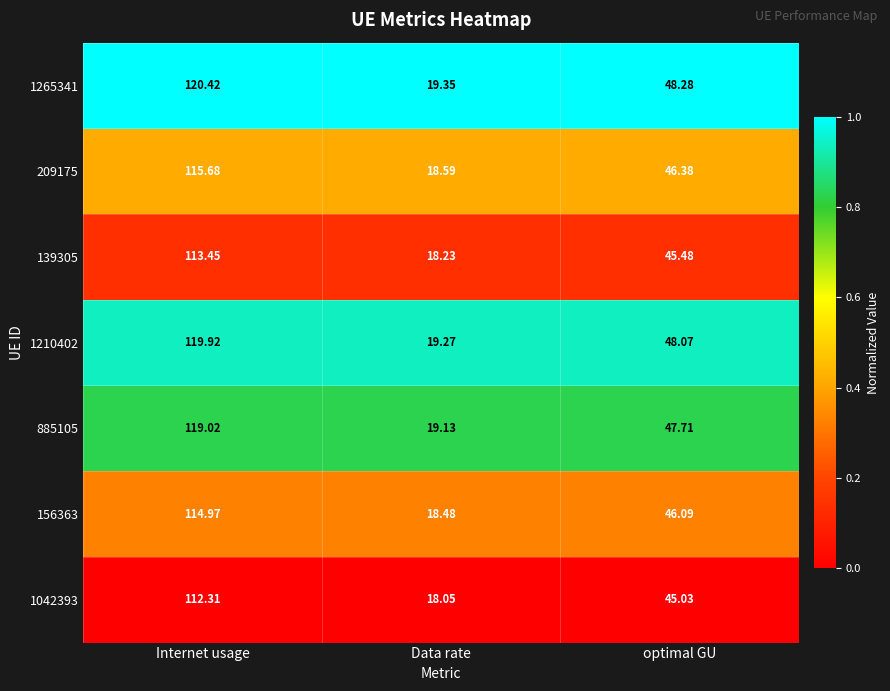

At which label is 139305 closest to 65?

optimal GU